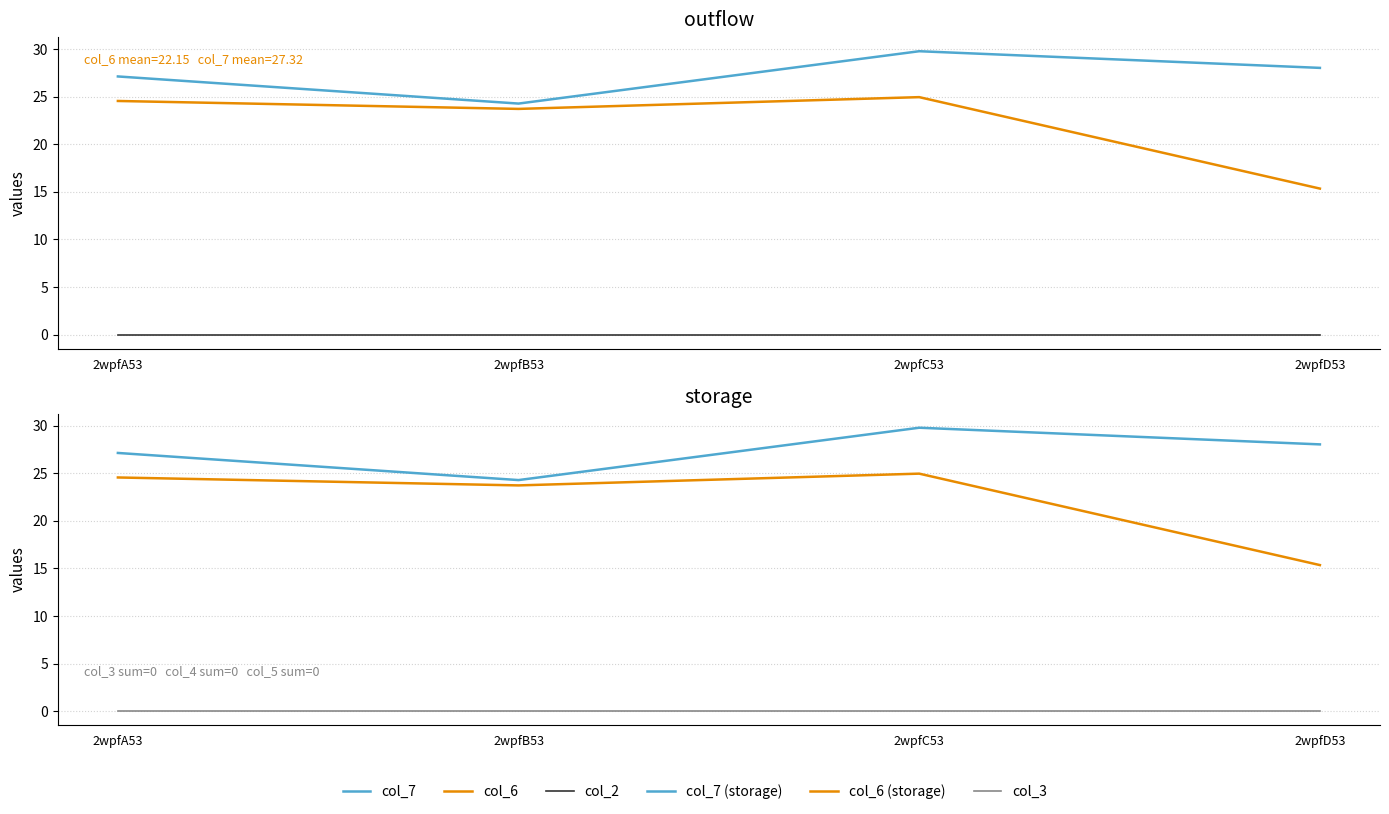

Reading left to right, list all the values displayed in this chart.

col_7: 27.1	24.3	29.8	28.0
col_6: 24.6	23.7	25.0	15.4
col_2: 0.0	0.0	0.0	0.0
col_7 (storage): 27.1	24.3	29.8	28.0
col_6 (storage): 24.6	23.7	25.0	15.4
col_3: 0.0	0.0	0.0	0.0